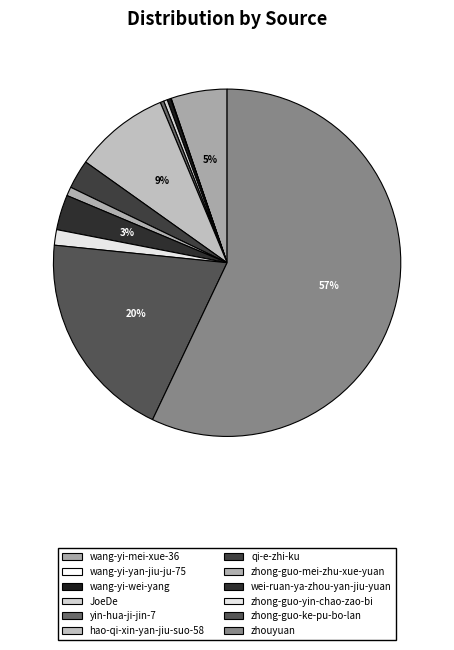

The zhouyuan slice represents 57% of the pie. True or false?

True